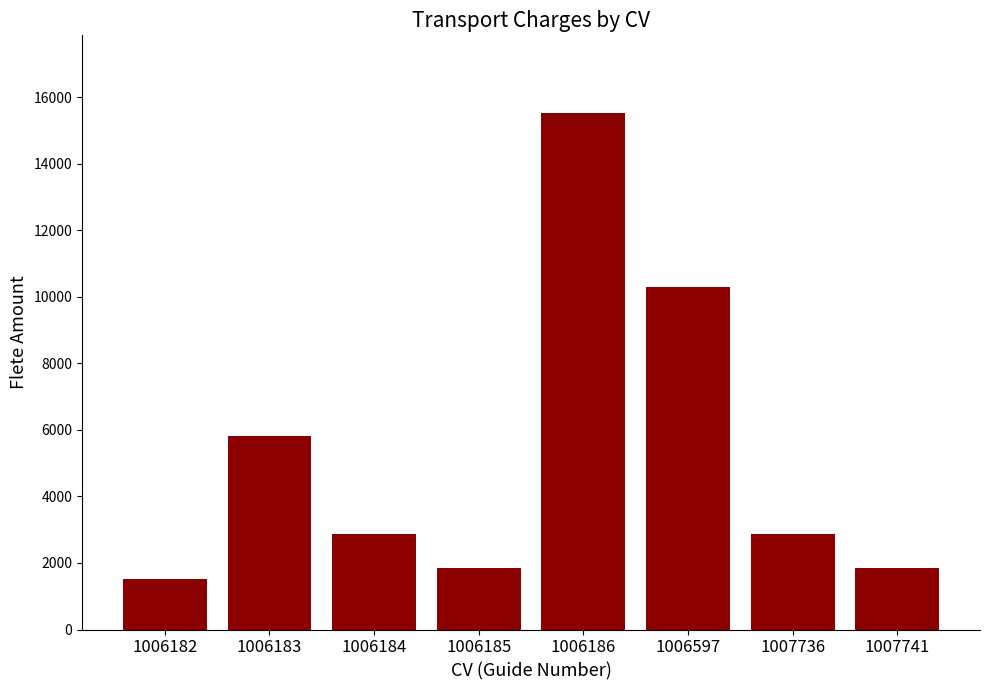

True or false: the data shows 2885 at 1006184.

True